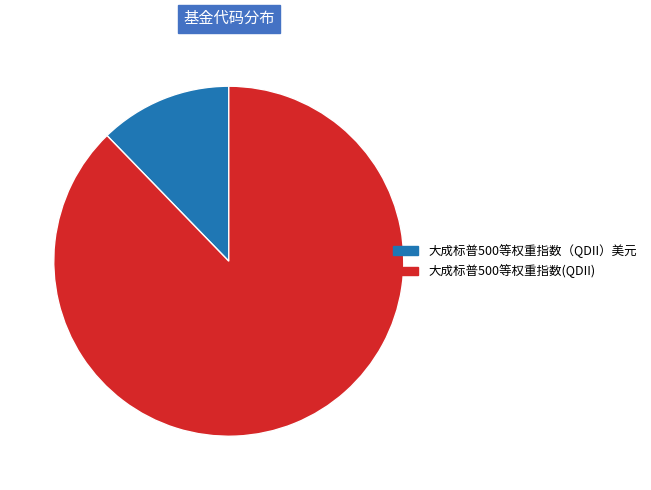

Rank the categories by value from highest to lowest.

大成标普500等权重指数(QDII), 大成标普500等权重指数（QDII）美元